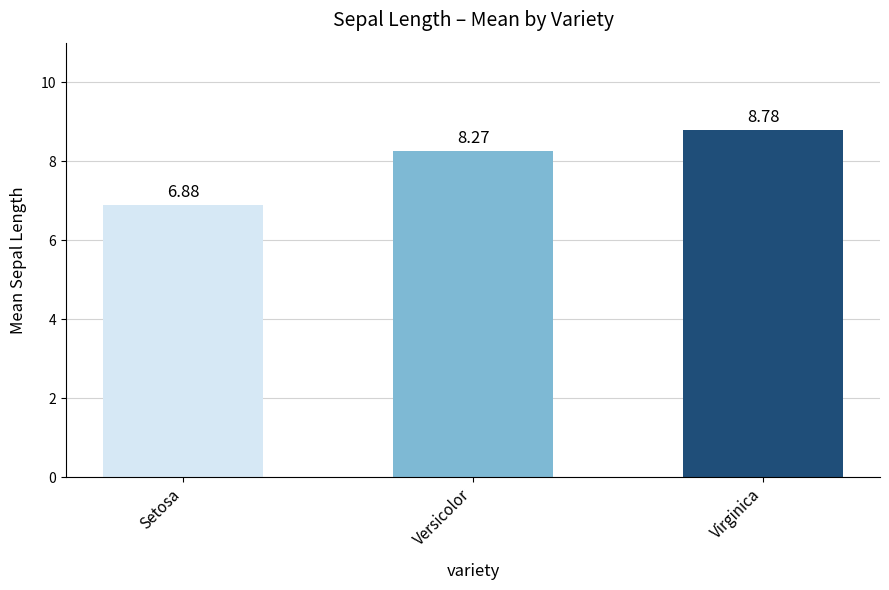

What is the label of the 1st bar from the left?

Setosa